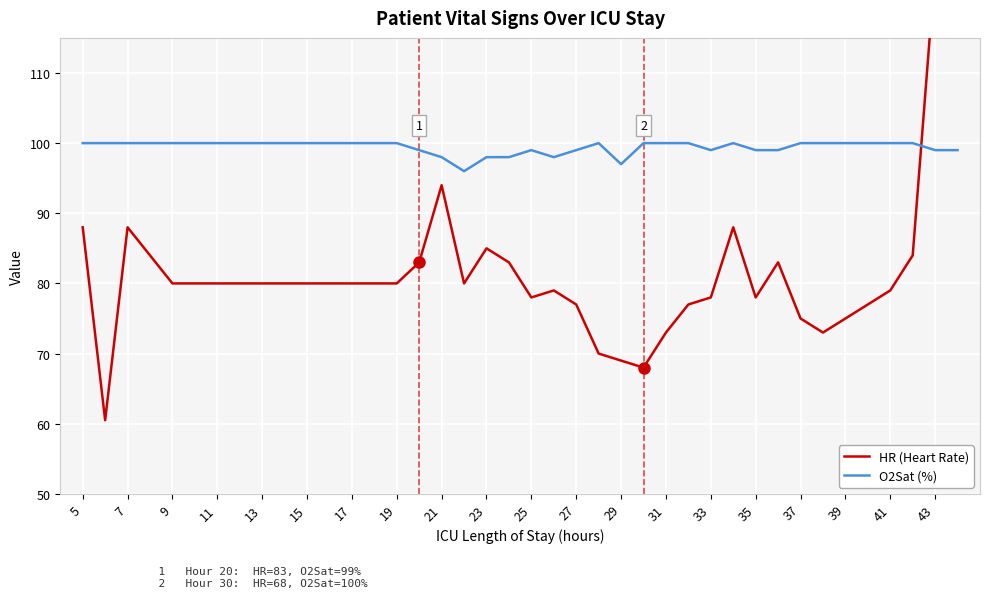

The O2Sat (%) series shows 56 at 41. True or false?

False